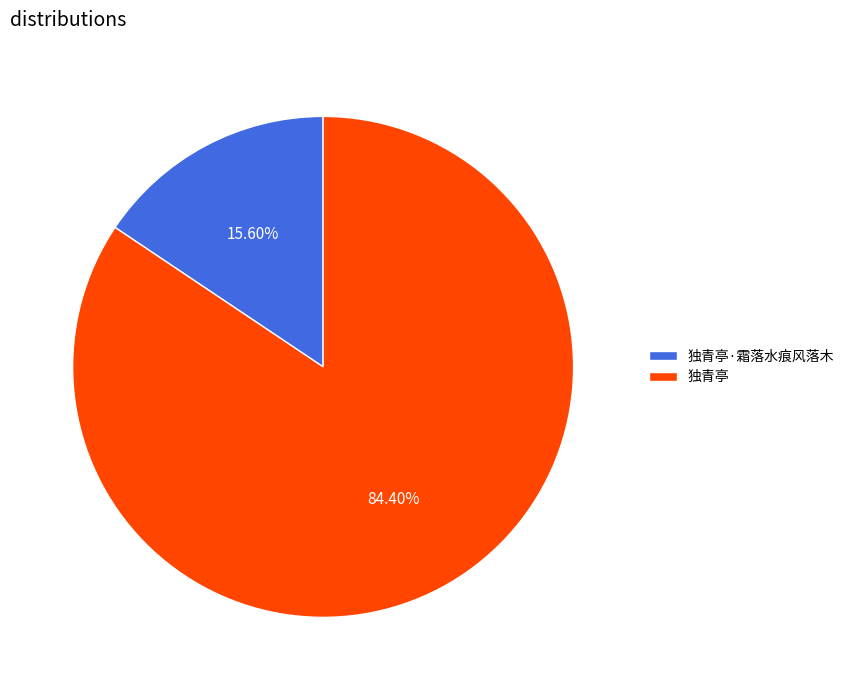

How many slices are in this pie chart?

2